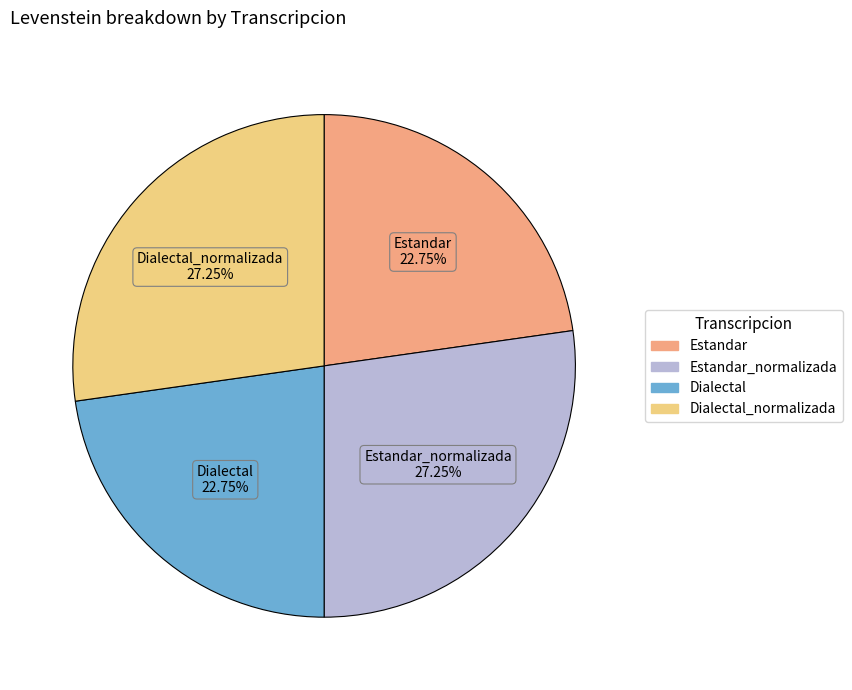

Does any single category account for the majority?

No